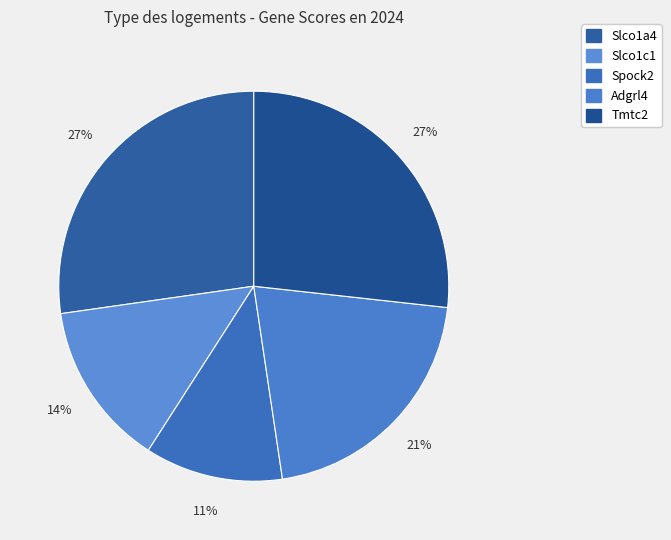

Which slice is the largest?

Slco1a4